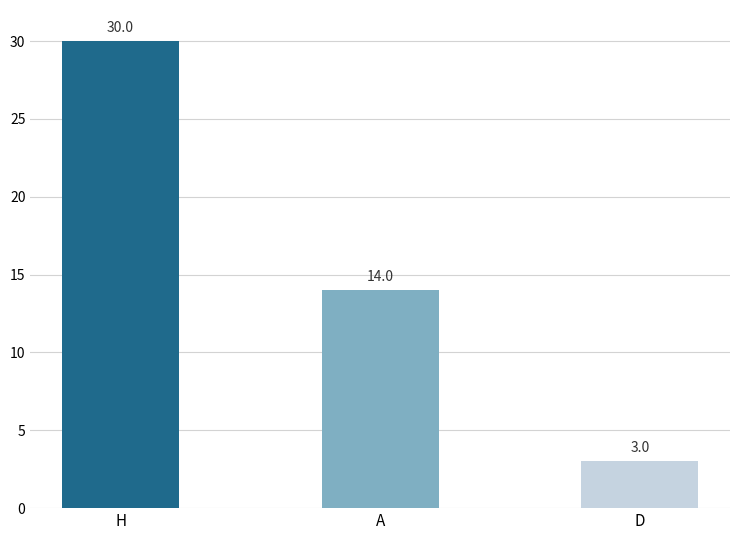

Which label corresponds to the largest value in the chart?

H